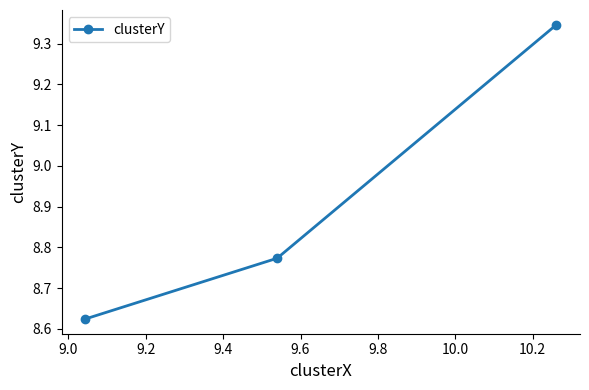

What is the average value?

8.9